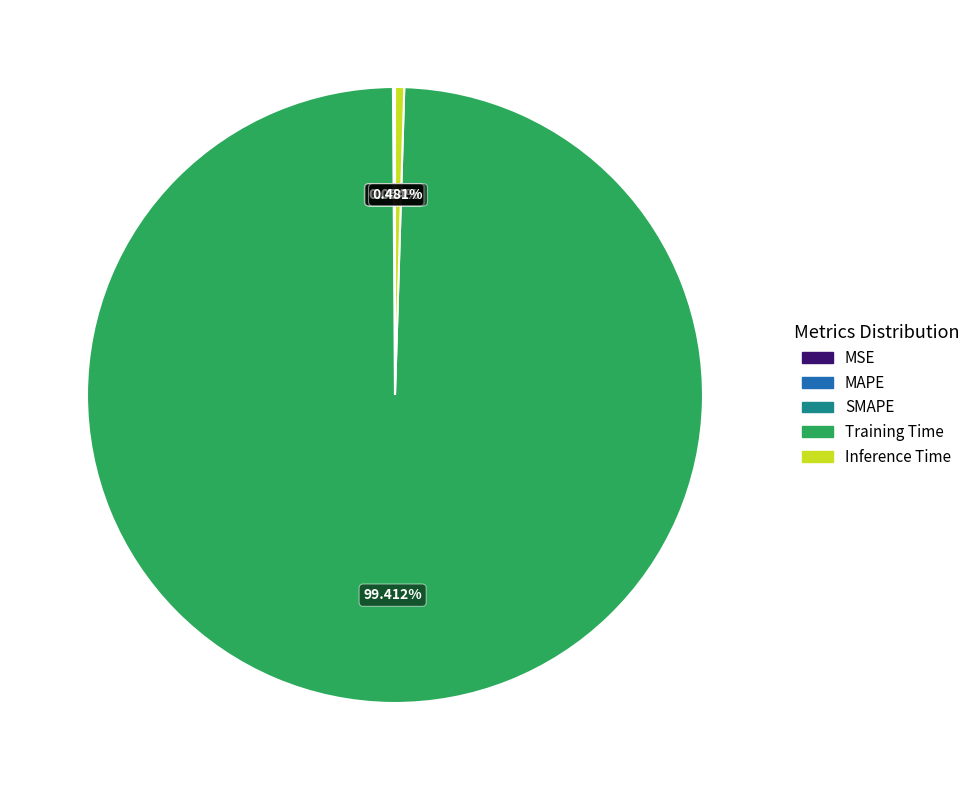

What is the largest slice in the pie chart?

Training Time